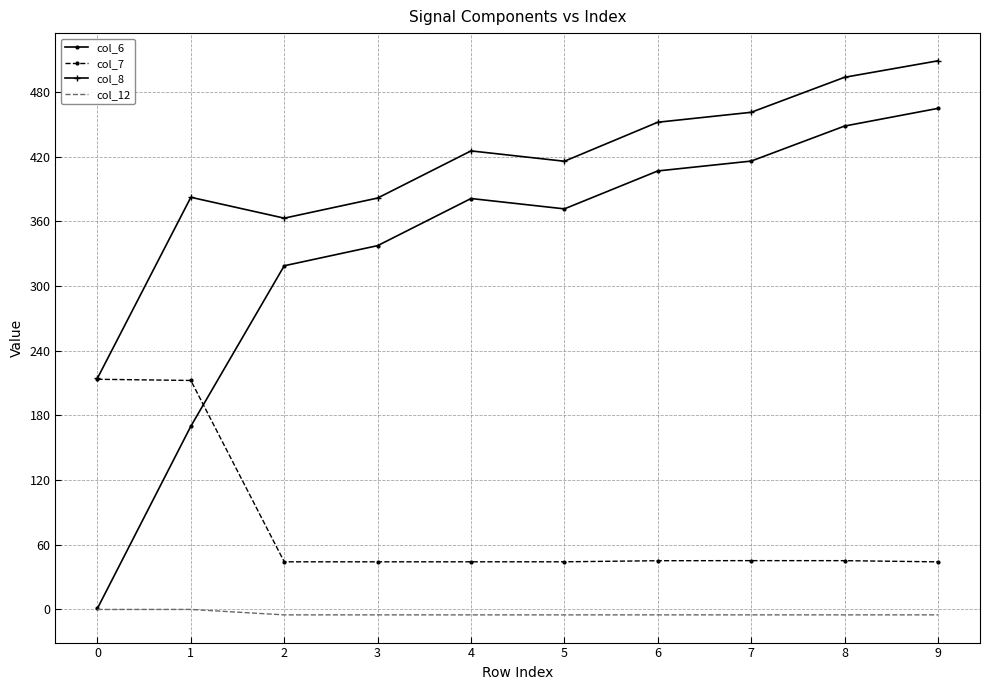

Rank the series by their maximum value, from highest to lowest.

col_8, col_6, col_7, col_12